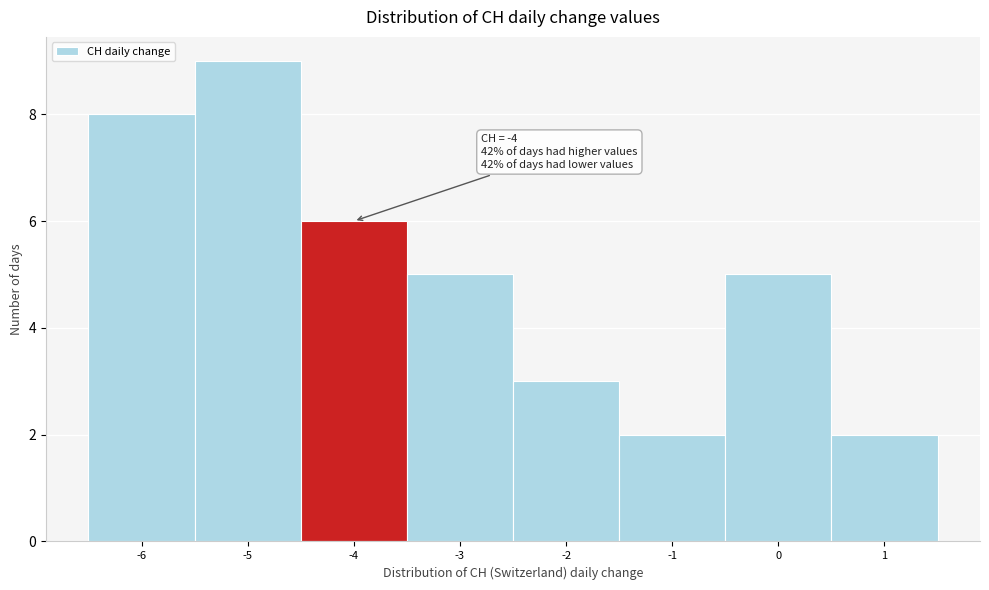

Which range on the x-axis has the tallest bar?

-5.5 to -4.5